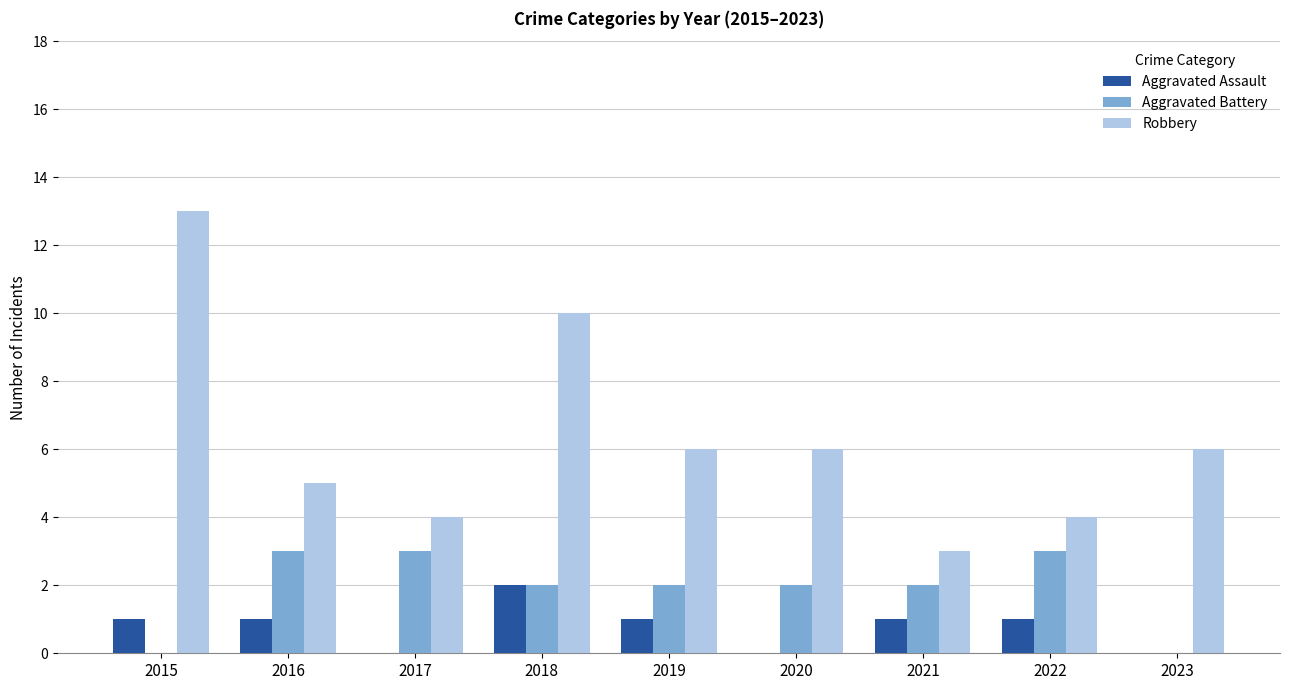

What is the highest value of the Aggravated Battery series?

3